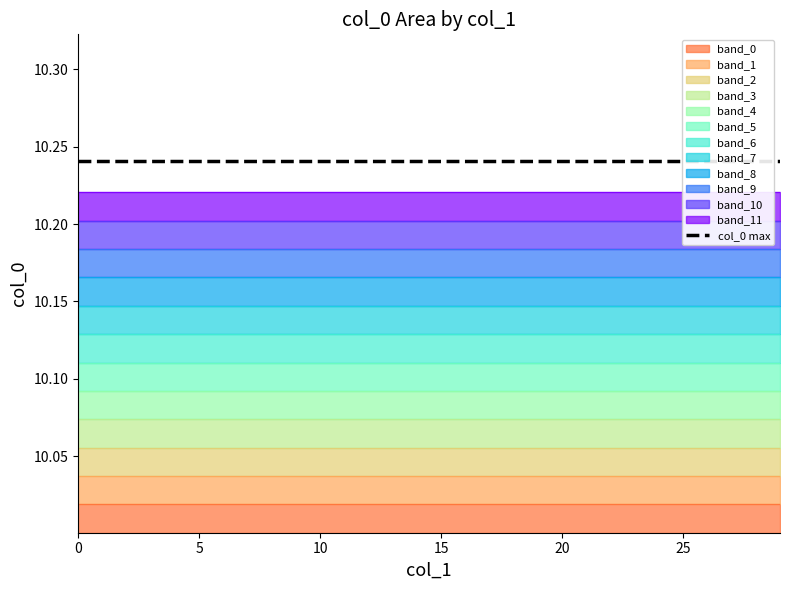

At which label is the value closest to 10?

29